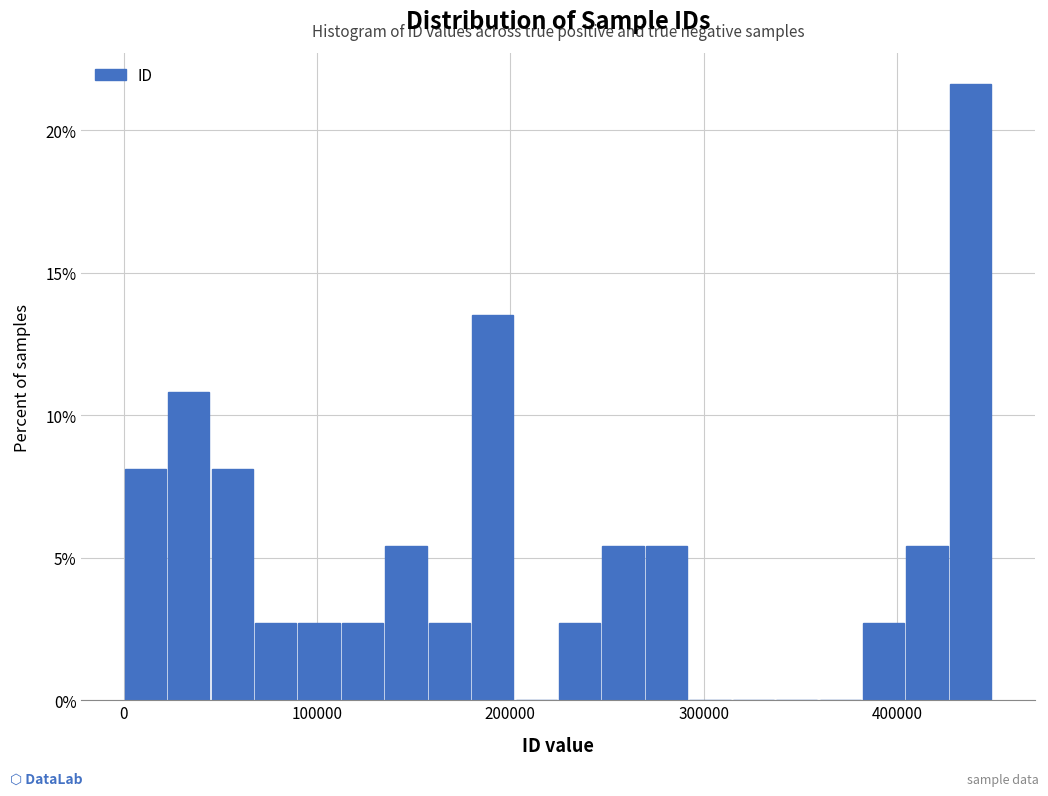

Around what value on the x-axis is the tallest bar? Give the approximate position of its centre, as read against the axis.

440000